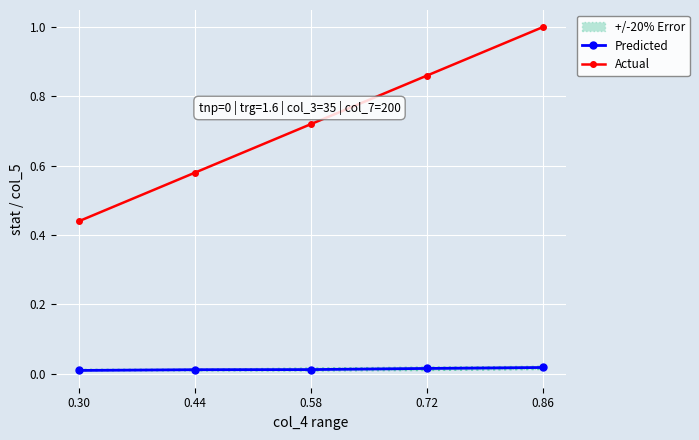

At which category is the sum across all series the highest?

0.86